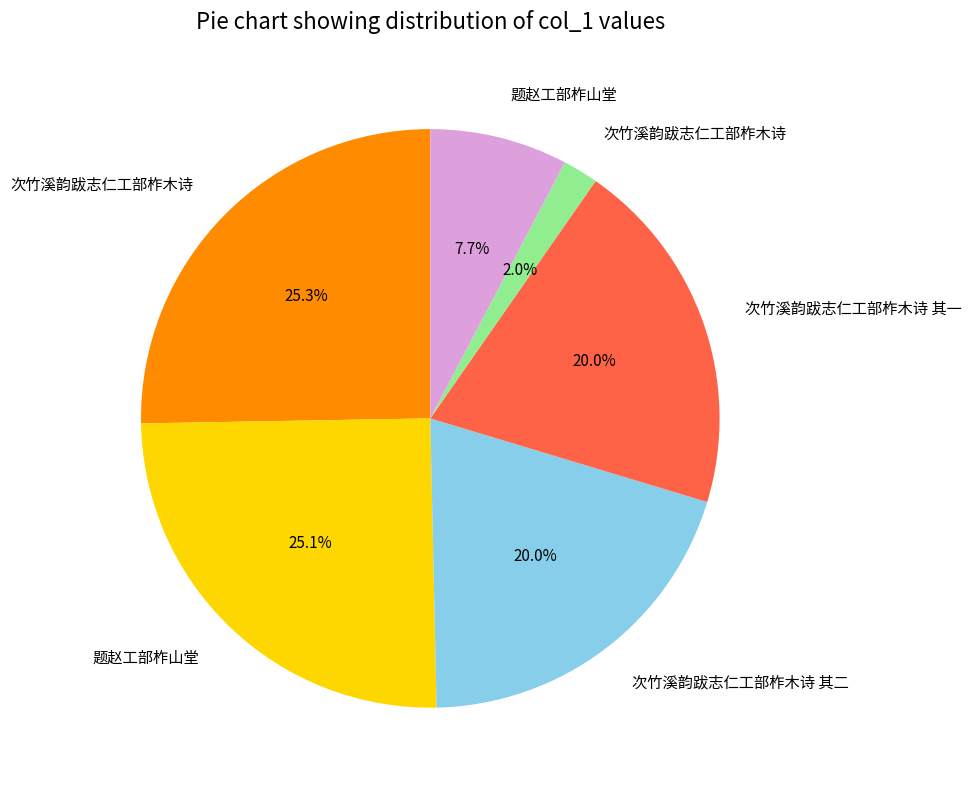

Is there any slice that represents more than half of the pie?

No